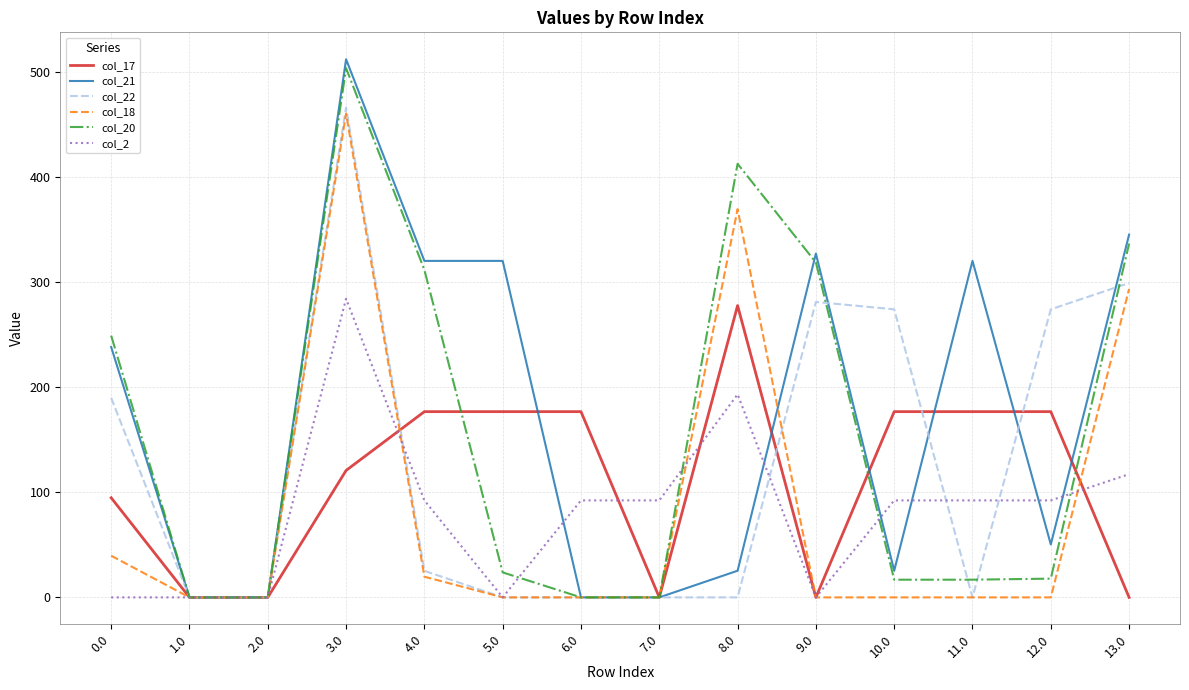

Is the value of col_2 at 6.0 greater than the value of col_20 at 1.0?

Yes